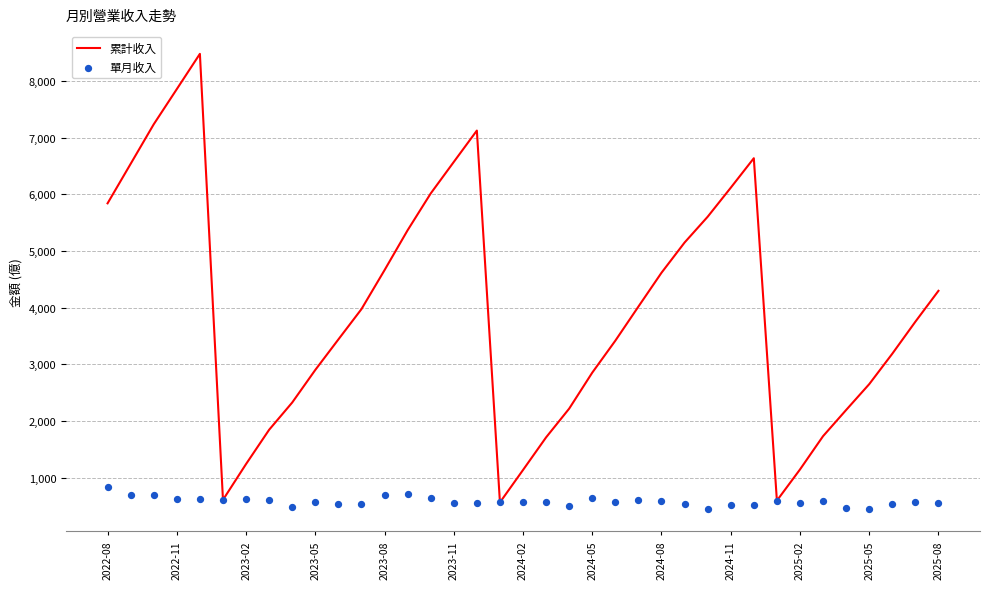

At how many categories does at least one series exceed 2895?

23